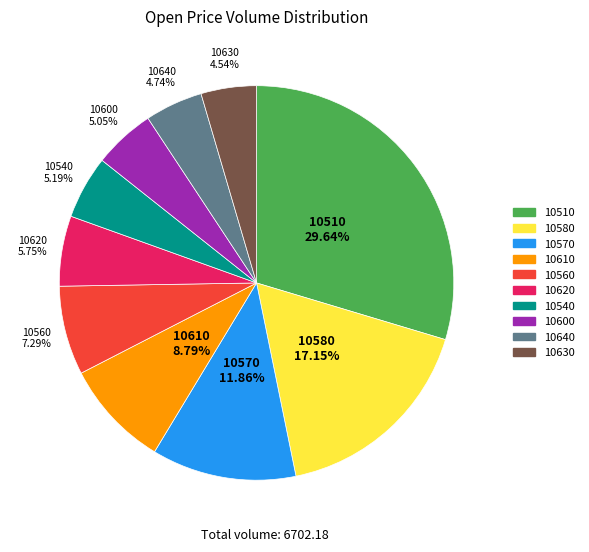

Is there a majority slice in this chart?

No